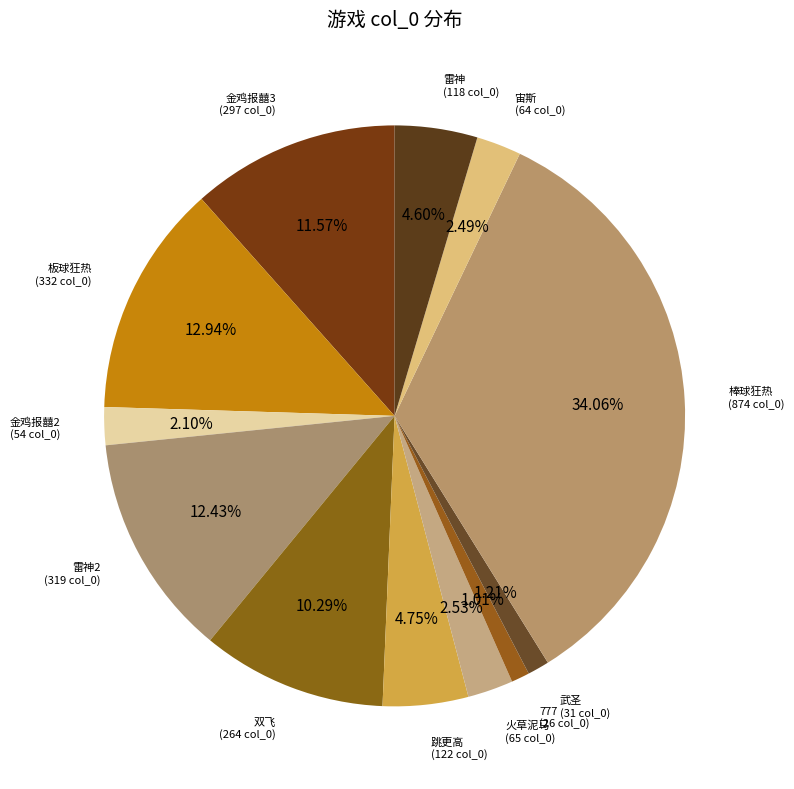

Combined, what portion of the pie is 金鸡报囍3 and 跳更高?

16.3%